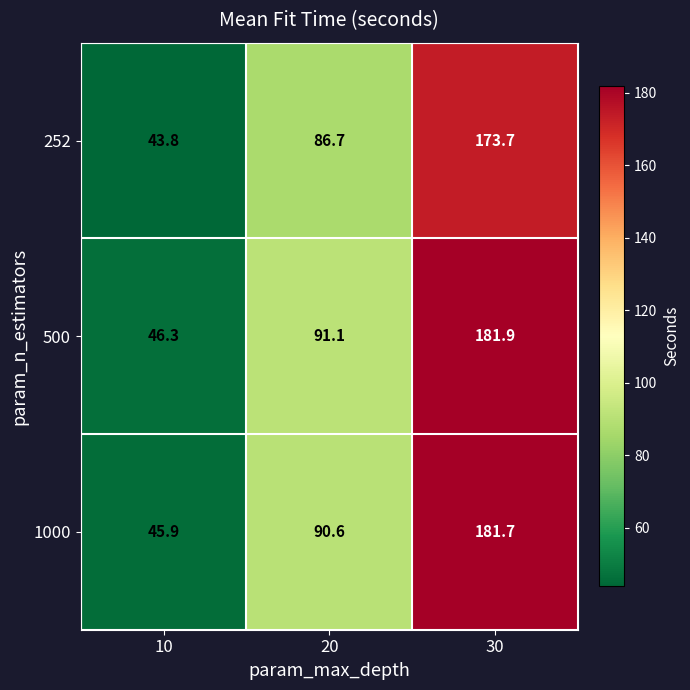

Rank the series at 20 from lowest to highest value.

252, 1000, 500